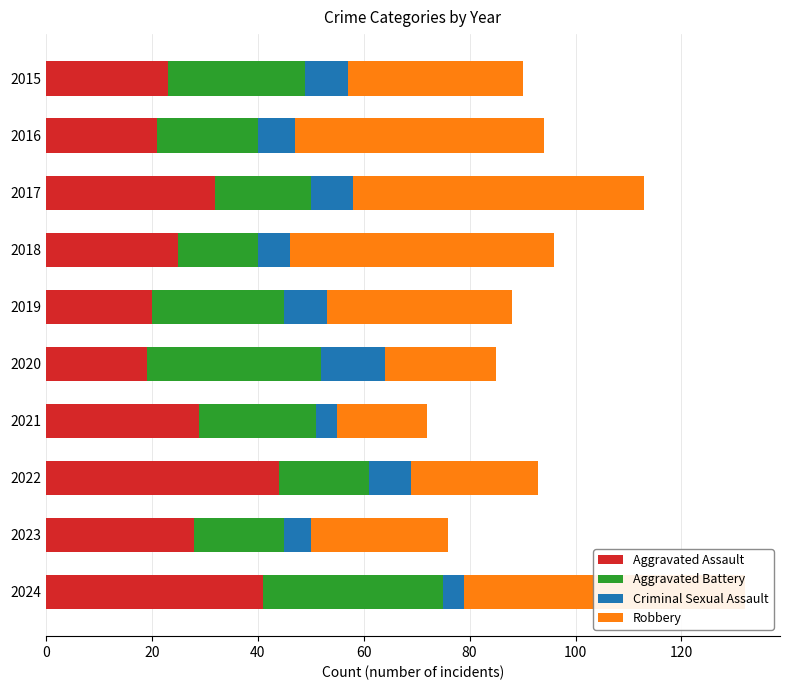

At which category is the sum across all series the highest?

2024